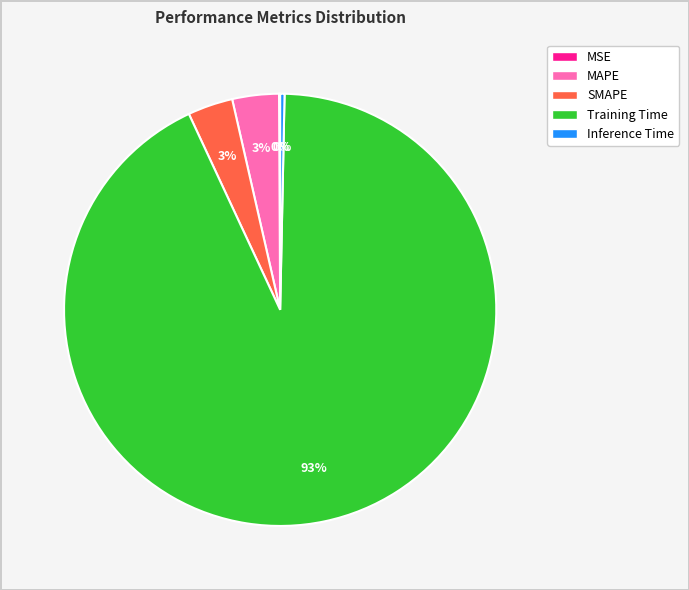

Between Training Time and MAPE, which is larger?

Training Time